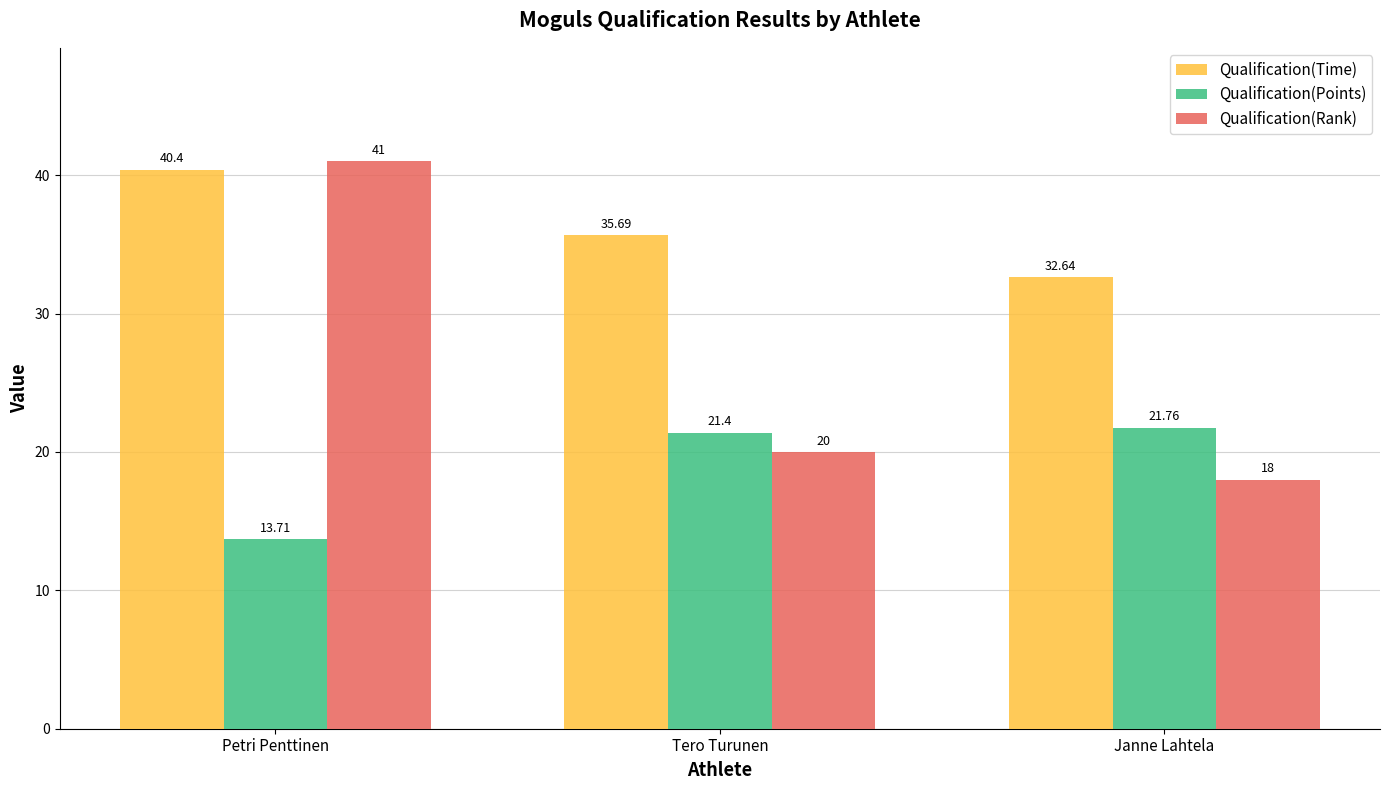

Read the Qualification(Points) value at Janne Lahtela.

21.8